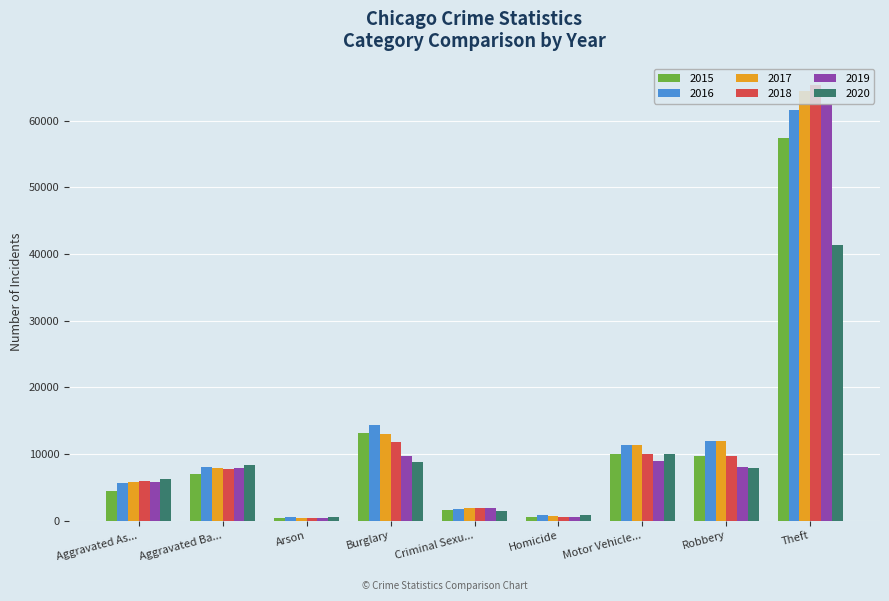

The value of 2016 at Robbery is 4179. True or false?

False